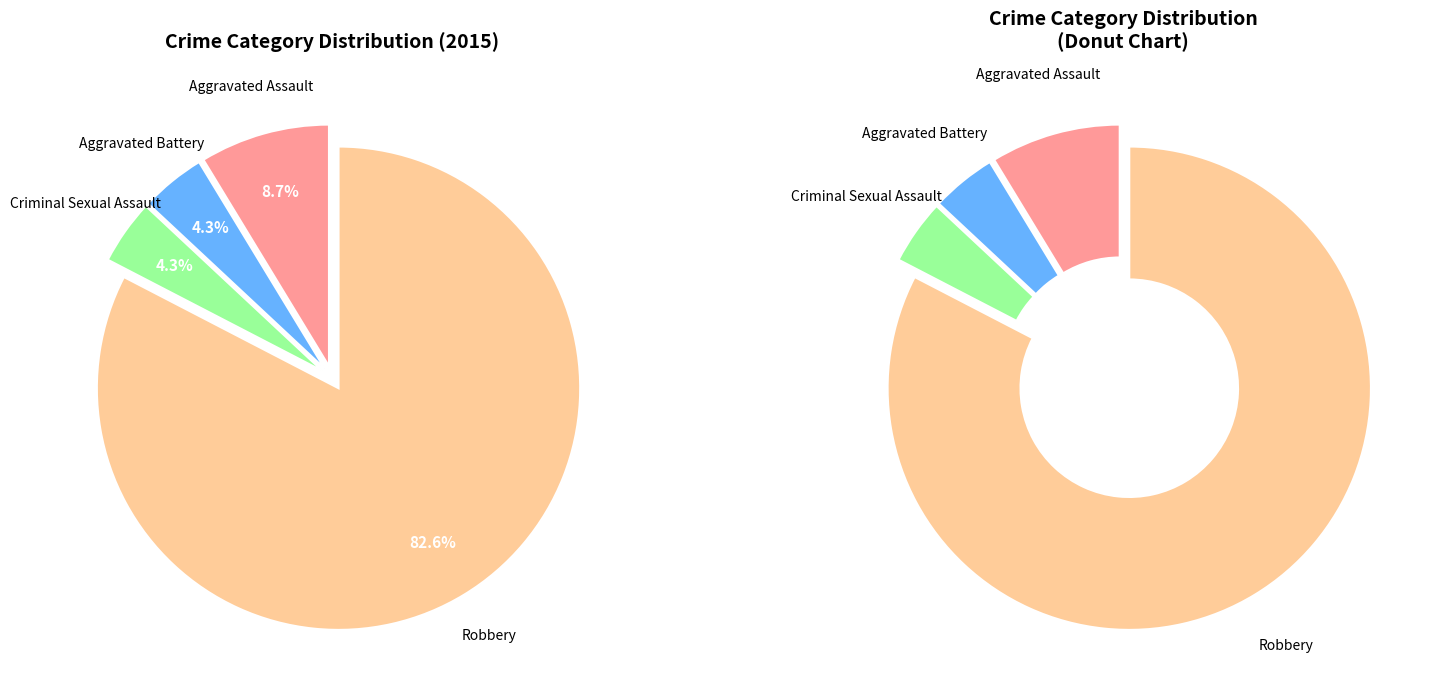

Which slice represents more than half of the pie?

Robbery